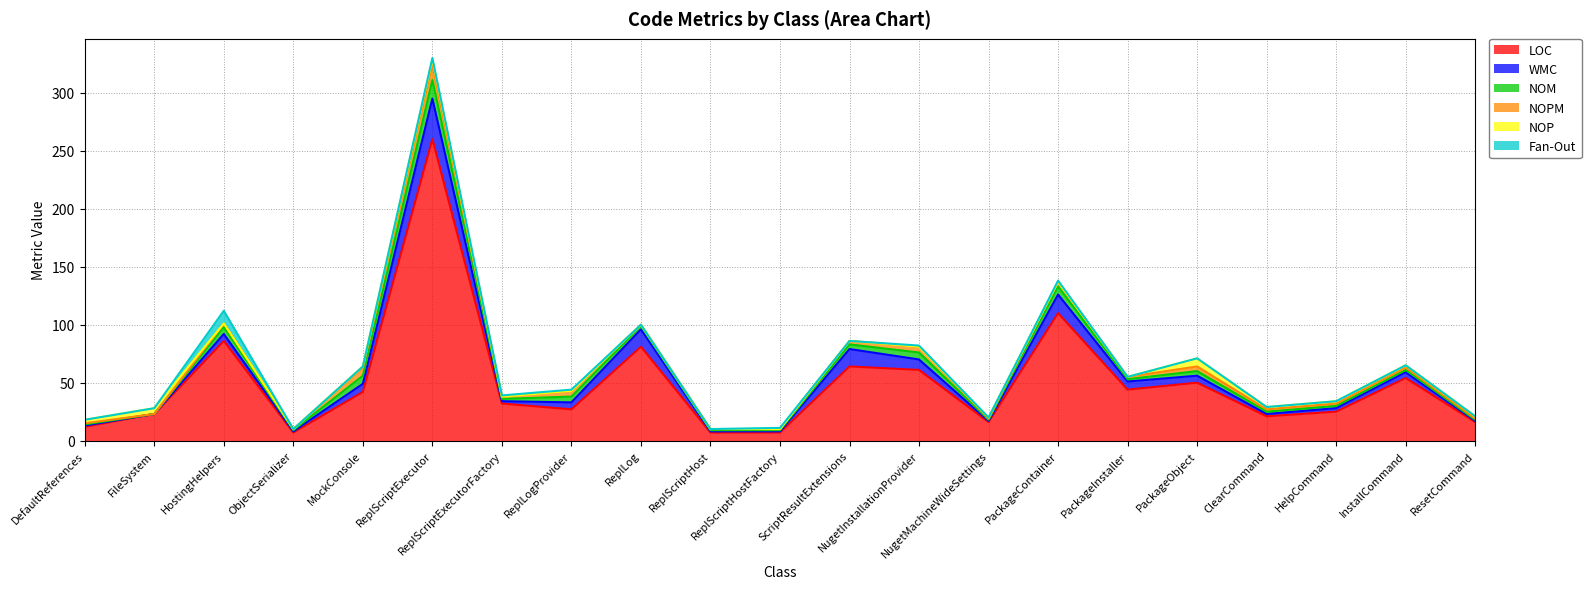

How many data points in LOC are less than 32?

10